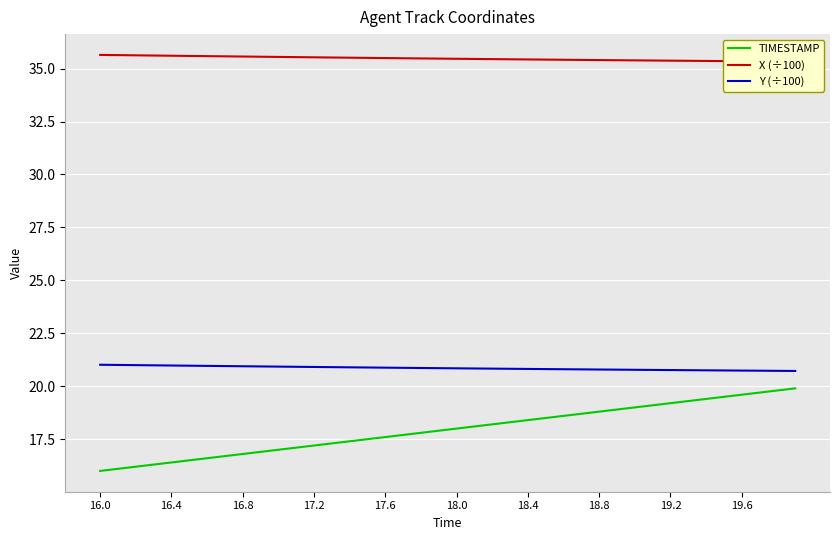

True or false: Y (÷100) and TIMESTAMP intersect in this chart.

False